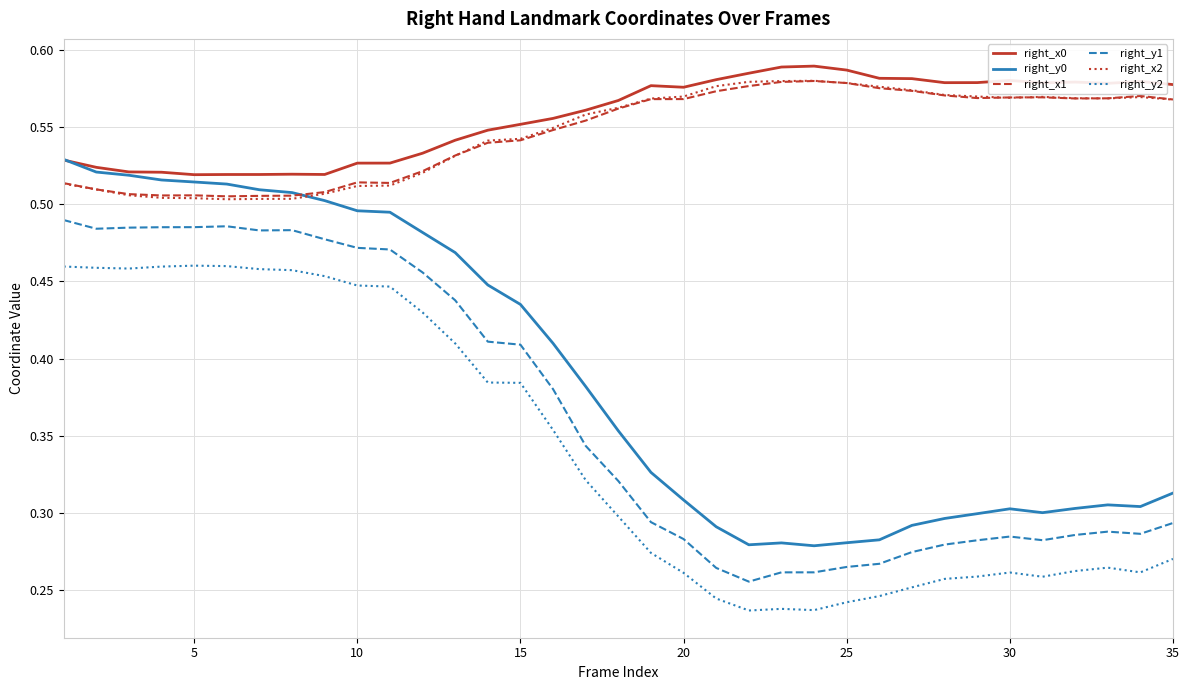

True or false: right_y1 and right_x0 intersect in this chart.

False